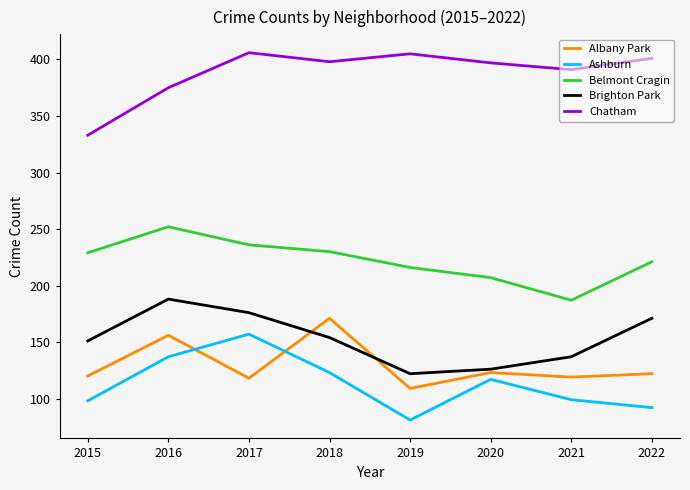

What is the spread (max minus min) of values at 2021?

292